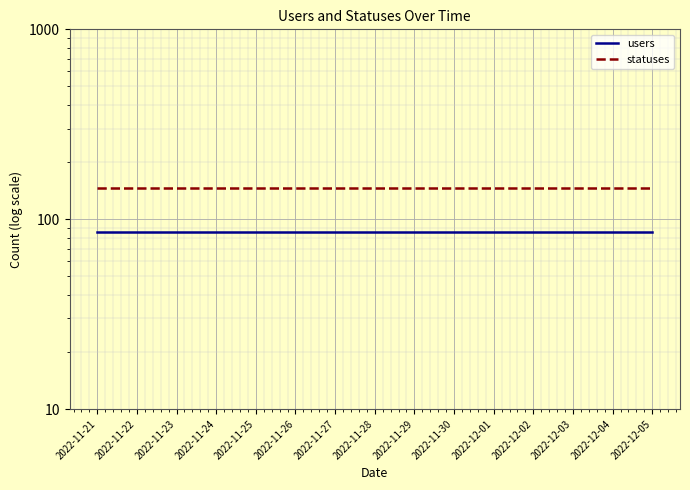

What are all the series names shown in the legend?

users, statuses